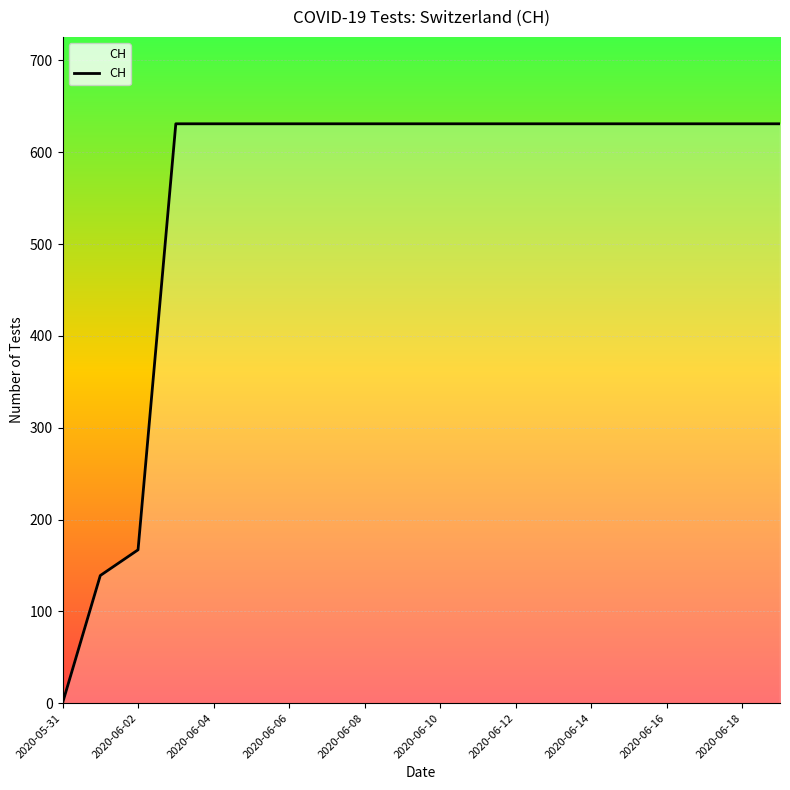

What is the greatest value displayed?

631